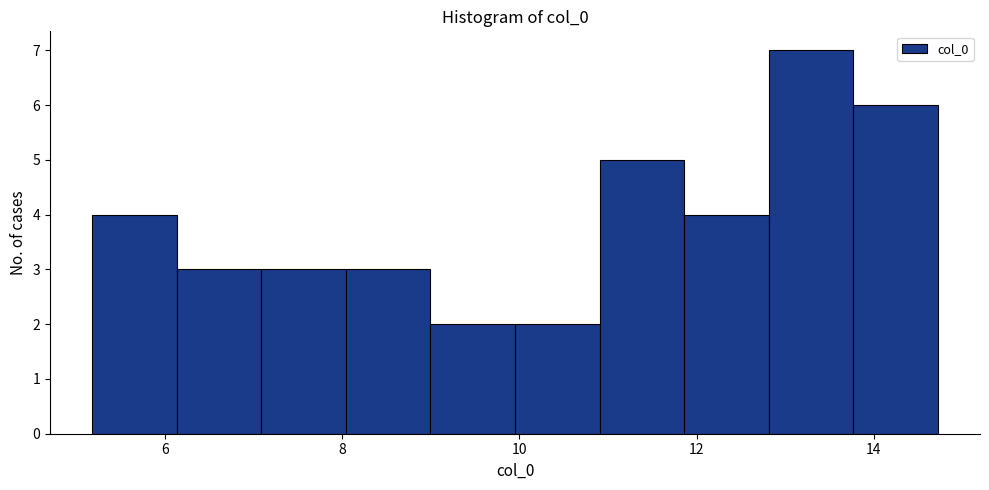

Reading left to right, list every bar in this chart as the range it spans on the x-axis followed by its height. Neither the bar edges nor the heights are printed on the chart, so give them approximately, as read against the axes.

5.2 to 6.2: 4
6.2 to 7.0: 3
7.0 to 8.0: 3
8.0 to 9.0: 3
9.0 to 10.0: 2
10.0 to 11.0: 2
11.0 to 11.8: 5
11.8 to 12.8: 4
12.8 to 13.8: 7
13.8 to 14.8: 6